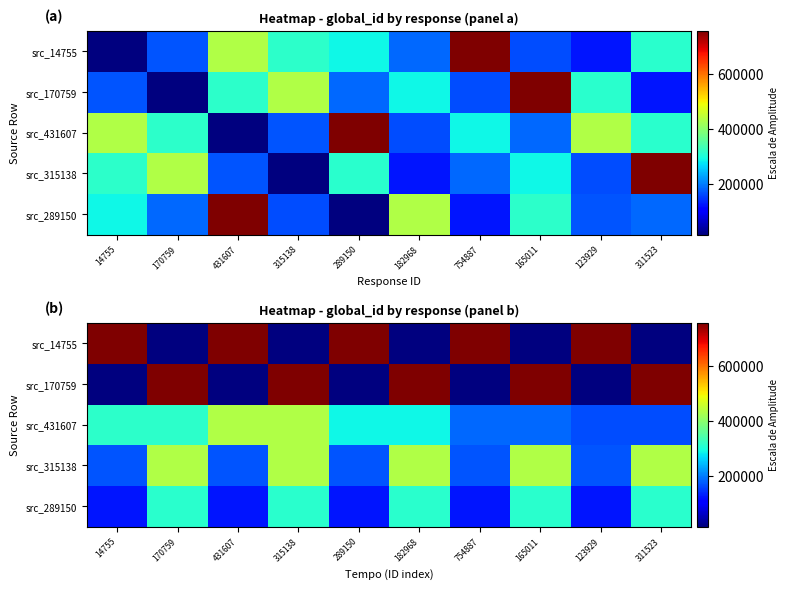

How many data points in src_170759 are less than 754887?

5